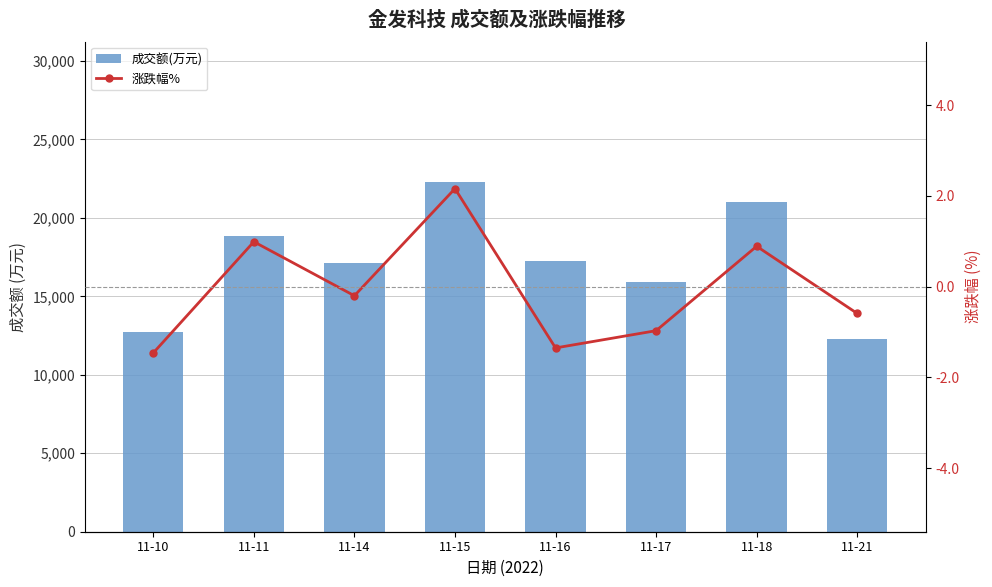

Which has a higher value, 11-18 or 11-10?

11-18